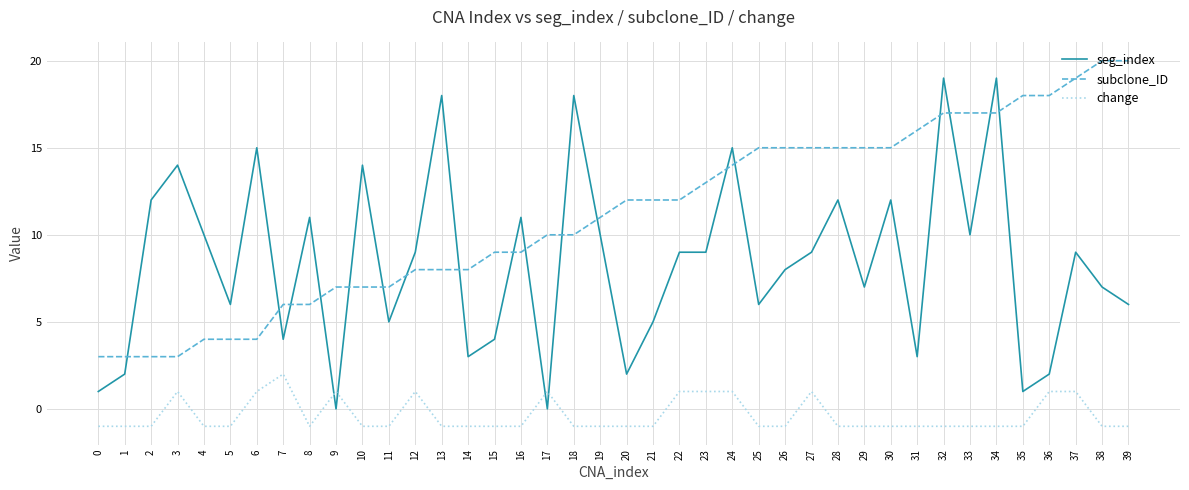

Does the chart have visible grid lines?

Yes